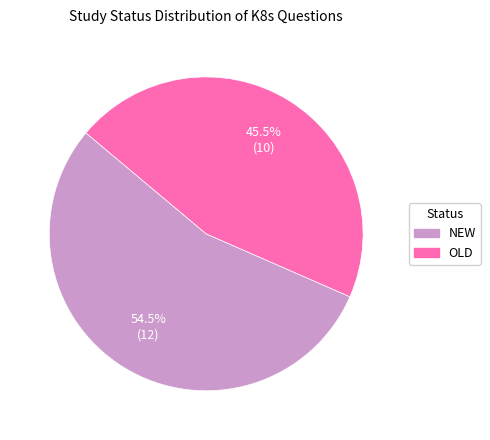

True or false: NEW accounts for 44% of the total.

False